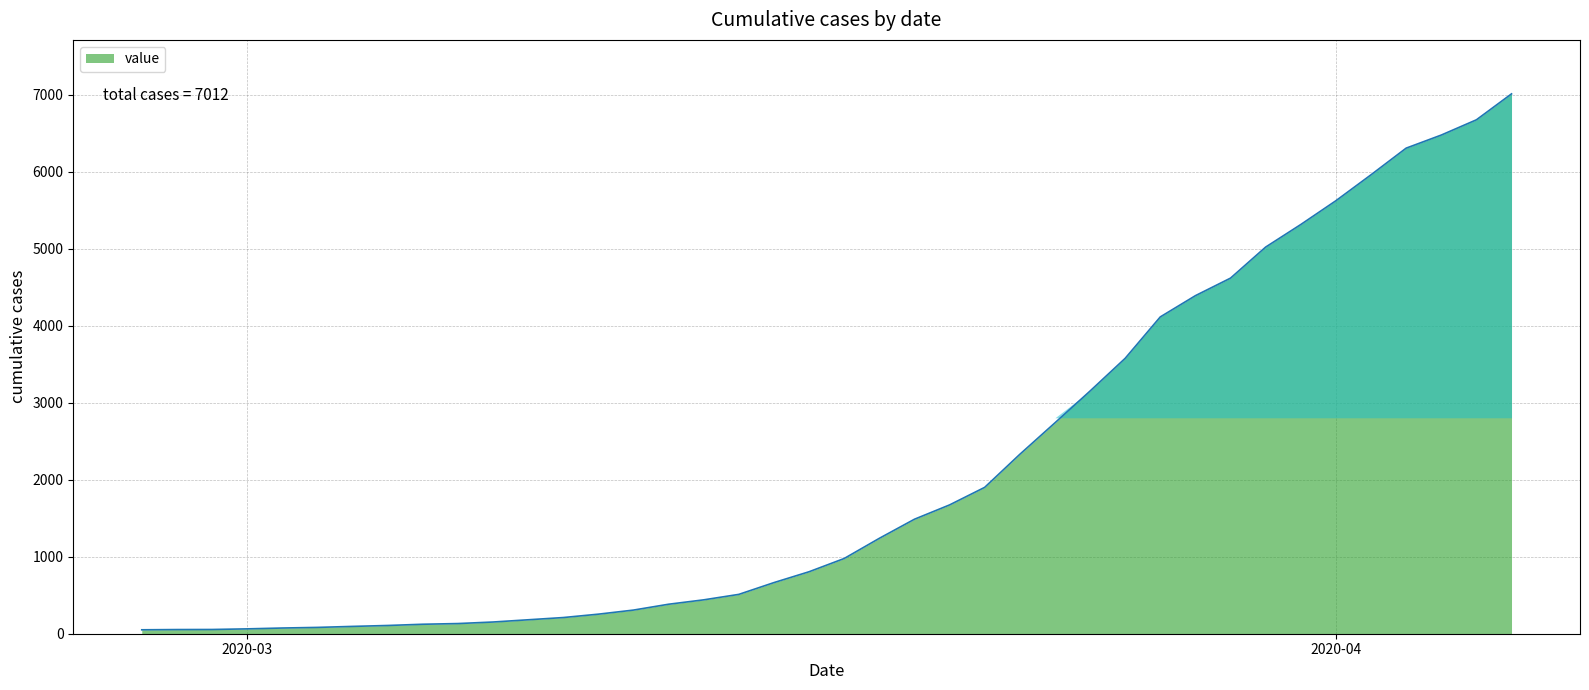

What is the greatest value displayed?

7012